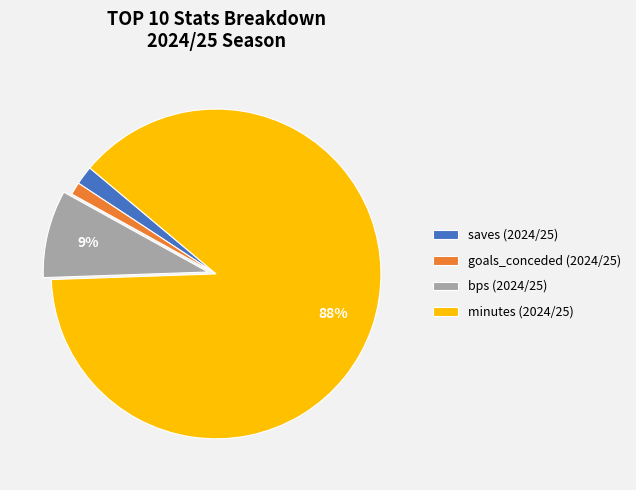

How many segments does this pie chart have?

4